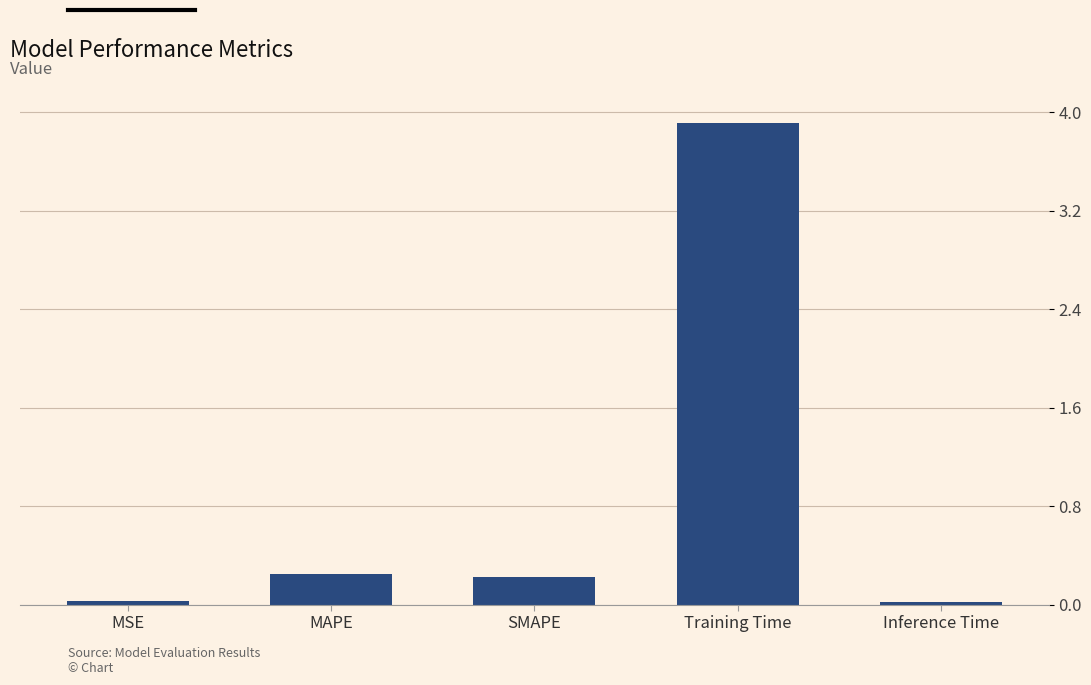

At which category does the chart reach its peak across all series?

Training Time